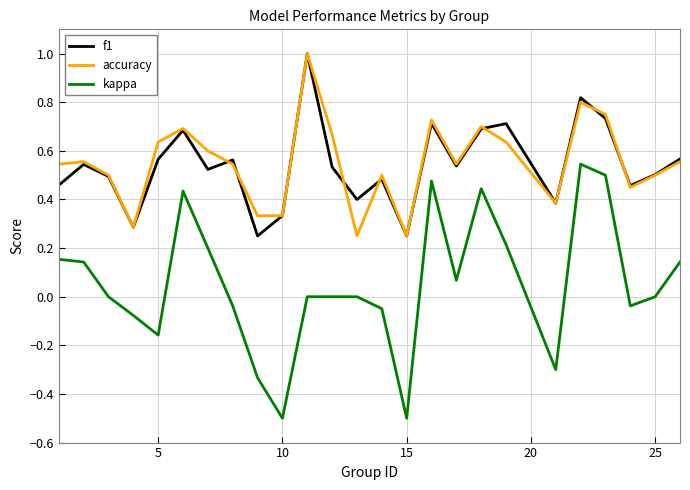

Which series has the largest range (max minus min)?

kappa